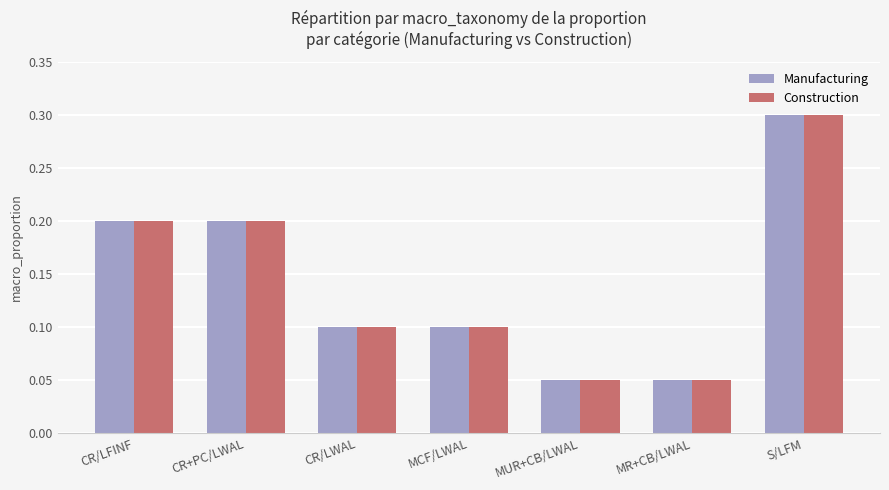

At which category does the chart reach its peak across all series?

S/LFM